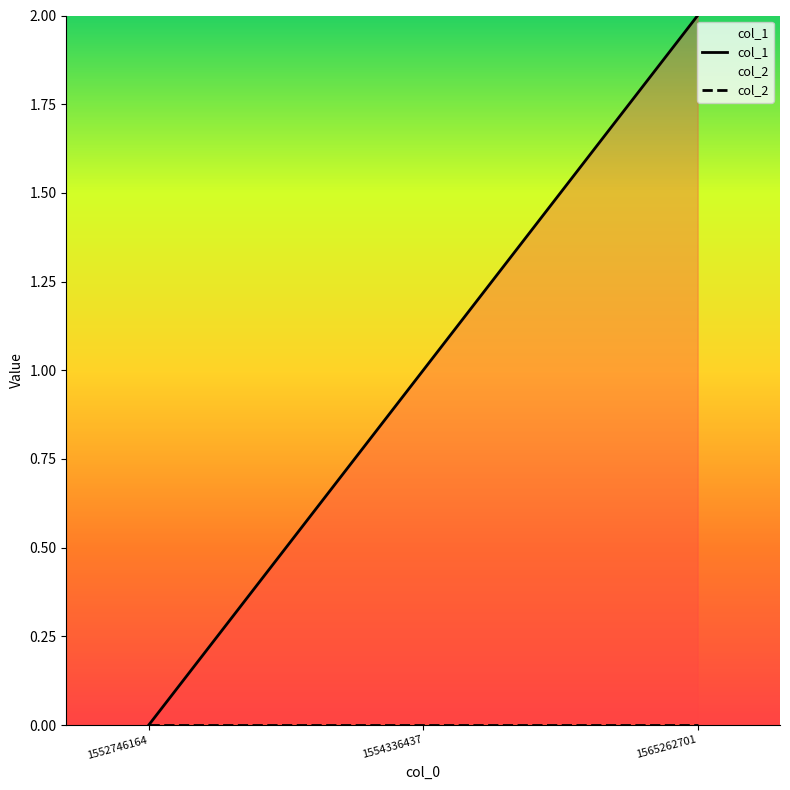

Does the chart display data point markers on the line(s)?

No